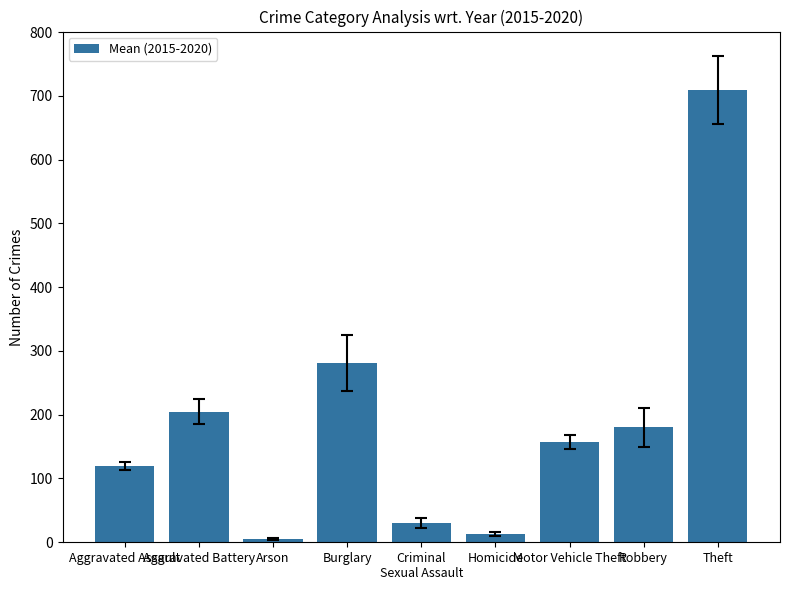

Reading left to right, transcribe all the data shown in this chart.

Aggravated Assault=119.0	Aggravated Battery=204.3	Arson=5.2	Burglary=281.3	Criminal
Sexual Assault=30.2	Homicide=12.7	Motor Vehicle Theft=157.3	Robbery=180.3	Theft=709.3